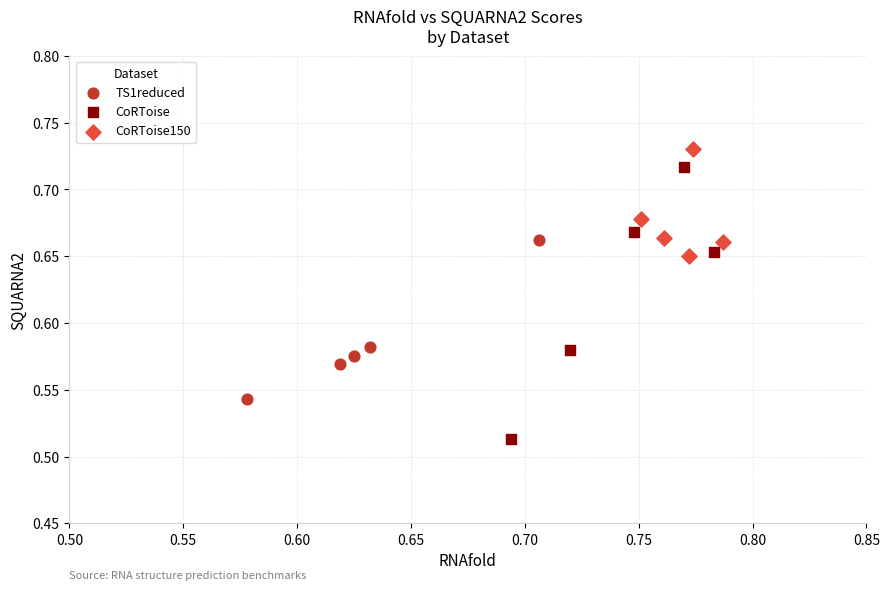

Which series has the widest spread of Y values?

CoRToise